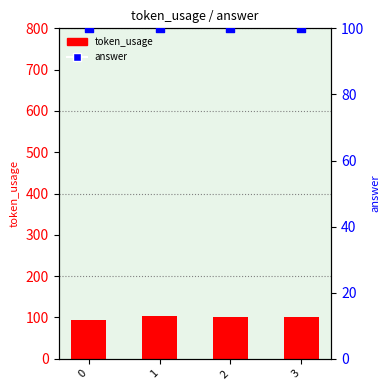

What are all the series names shown in the legend?

token_usage, answer